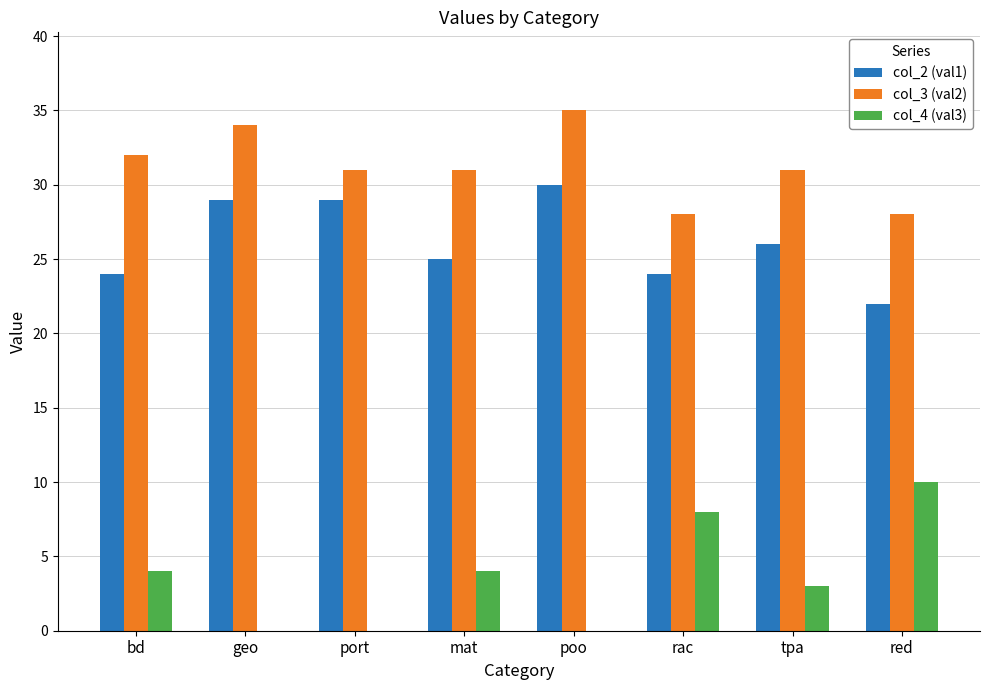

Is the value of col_2 (val1) at geo greater than the value of col_3 (val2) at poo?

No